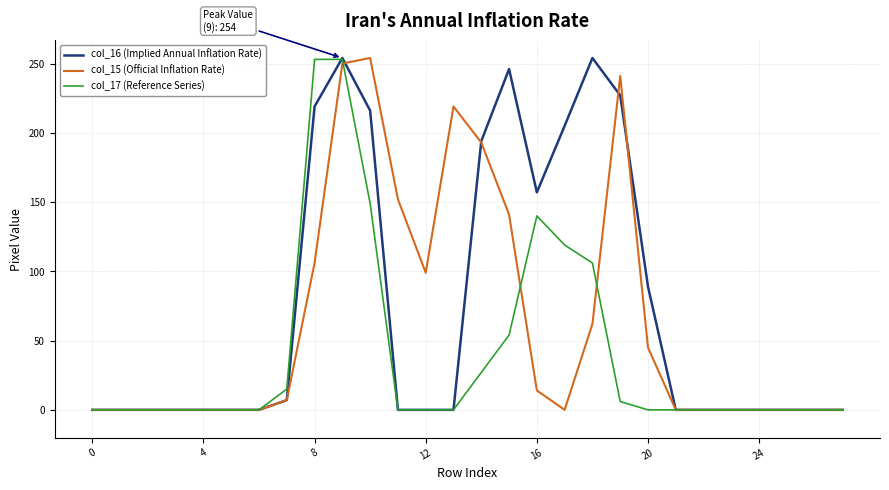

List the series in order of their overall mean, highest first.

col_16 (Implied Annual Inflation Rate), col_15 (Official Inflation Rate), col_17 (Reference Series)